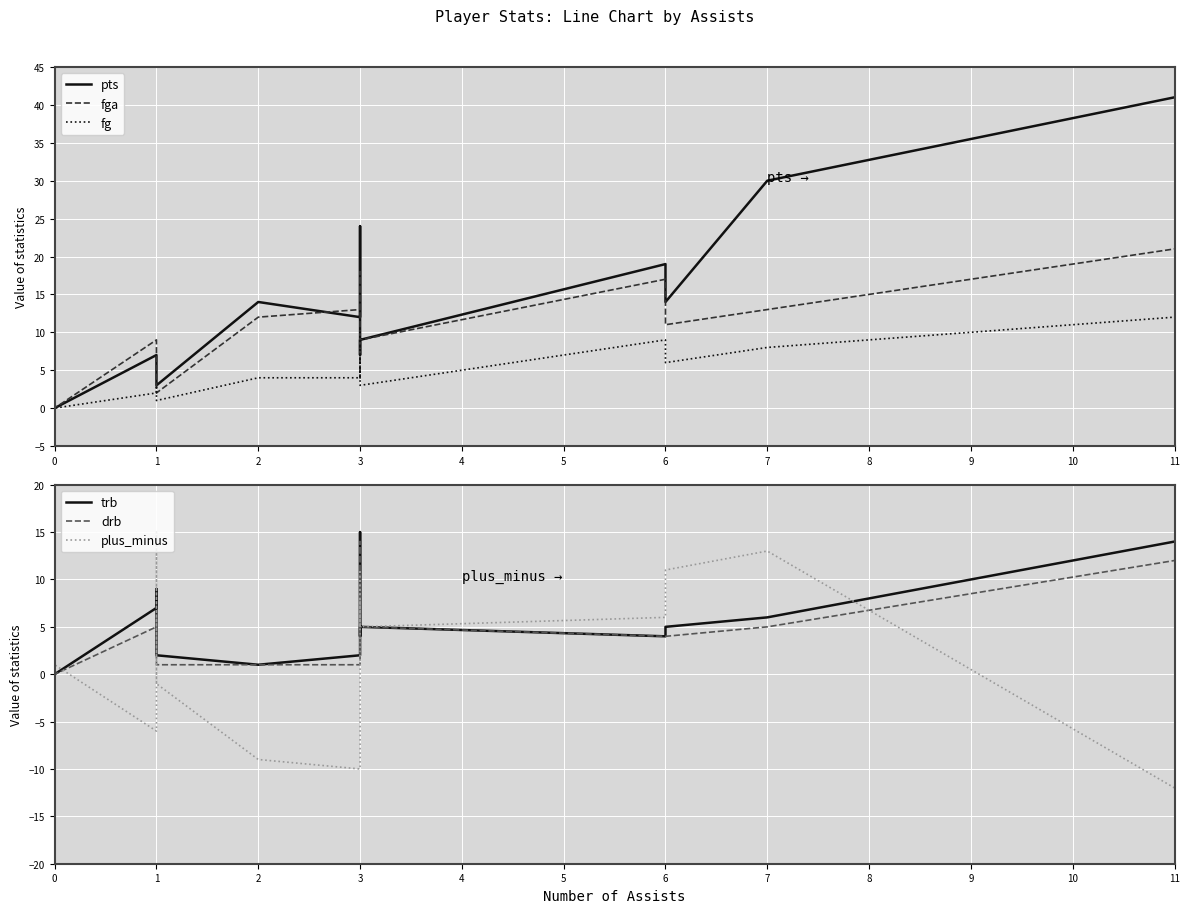

True or false: fga has more than 0 points higher than both neighbors.

True